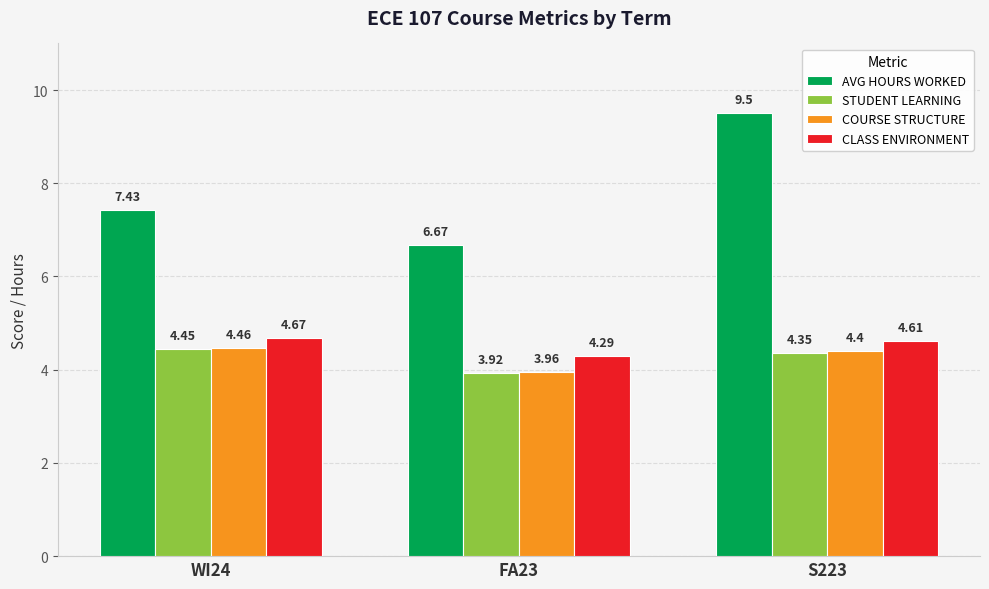

Which series has the widest spread of values?

AVG HOURS WORKED